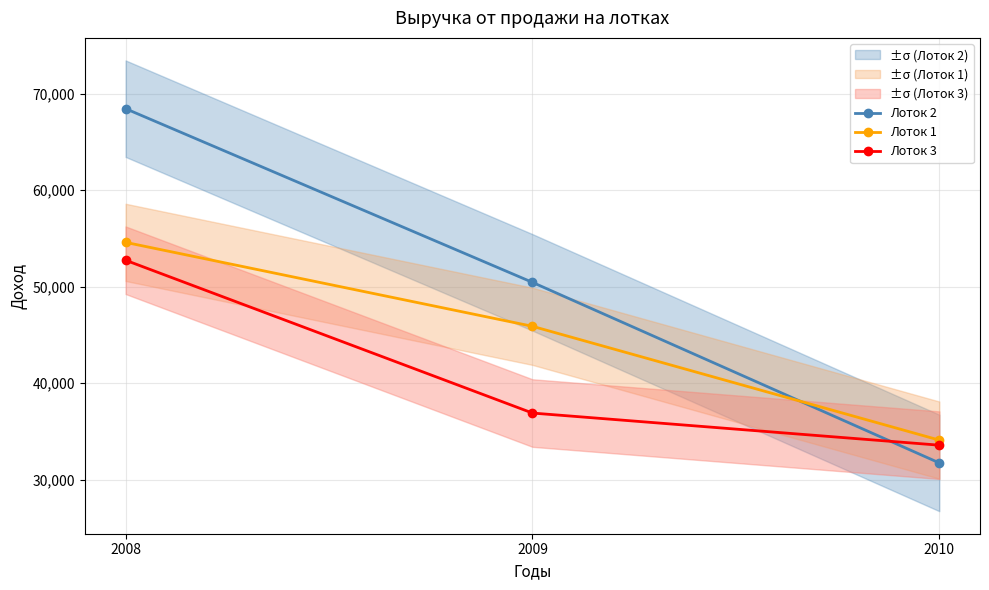

Rank the series by their average value, from lowest to highest.

Лоток 3, Лоток 1, Лоток 2